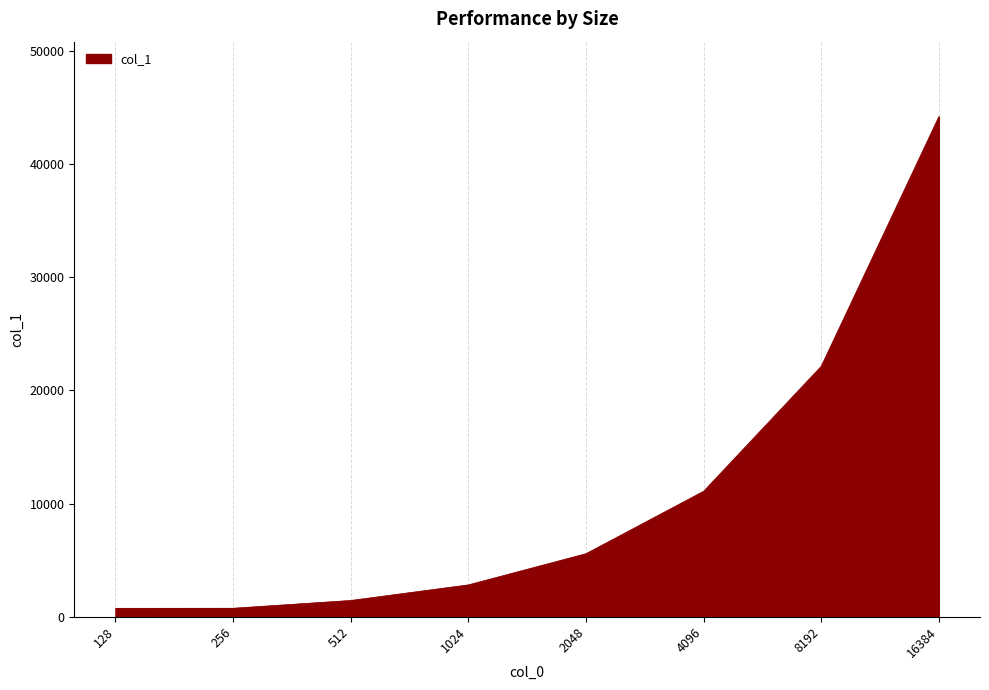

What is the sum of all values?

88727